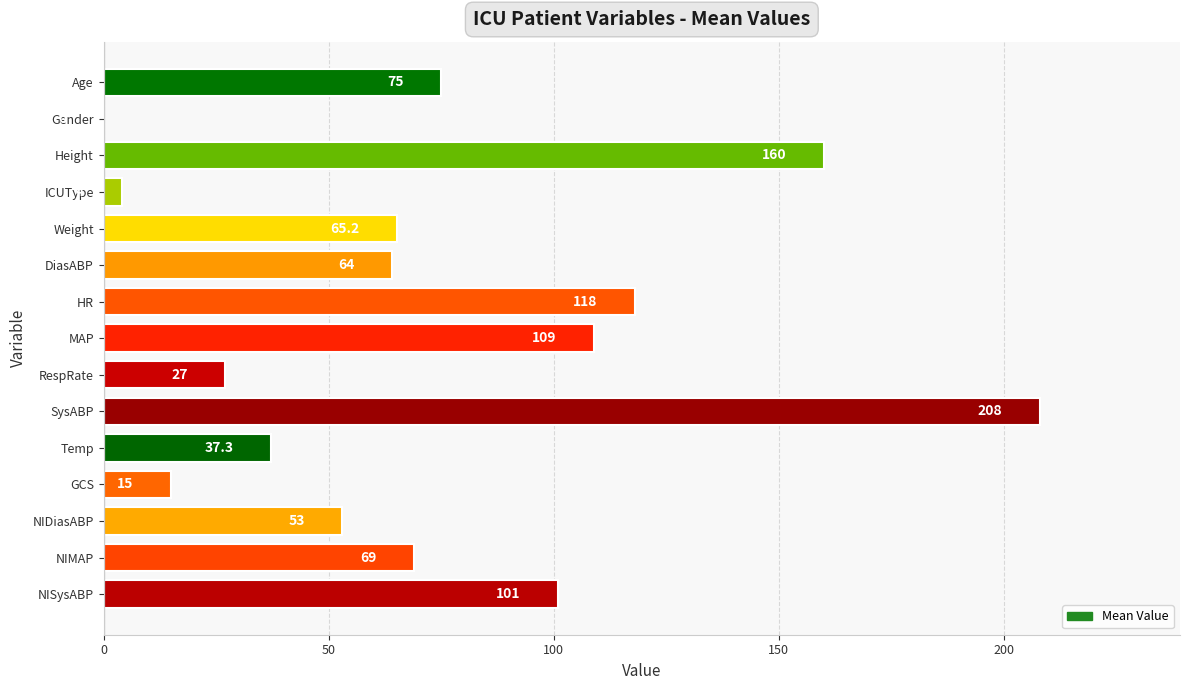

Reading top to bottom, extract all data points from this chart.

Age=75.0	Gender=0.0	Height=160.0	ICUType=4.0	Weight=65.2	DiasABP=64.0	HR=118.0	MAP=109.0	RespRate=27.0	SysABP=208.0	Temp=37.3	GCS=15.0	NIDiasABP=53.0	NIMAP=69.0	NISysABP=101.0